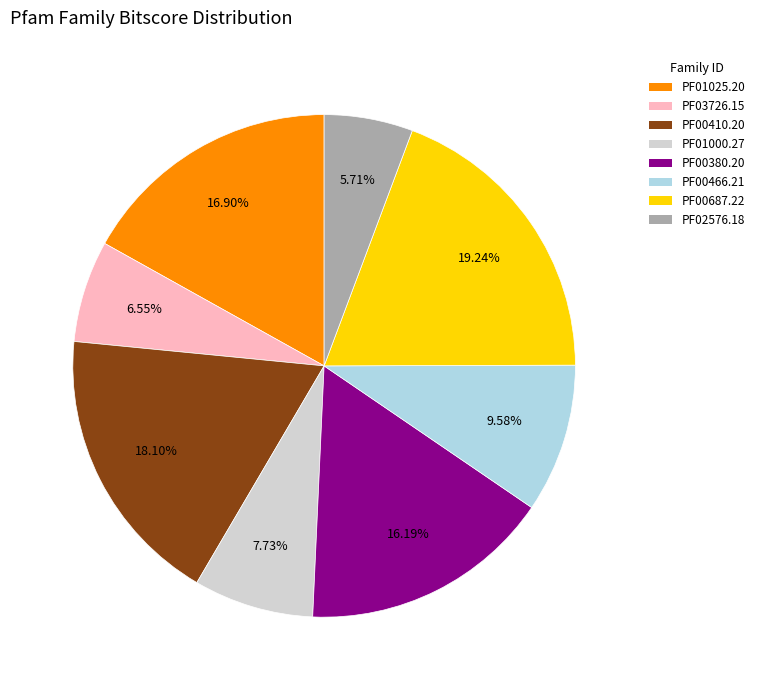

Combined, do PF01025.20 and PF01000.27 account for over 50%?

No